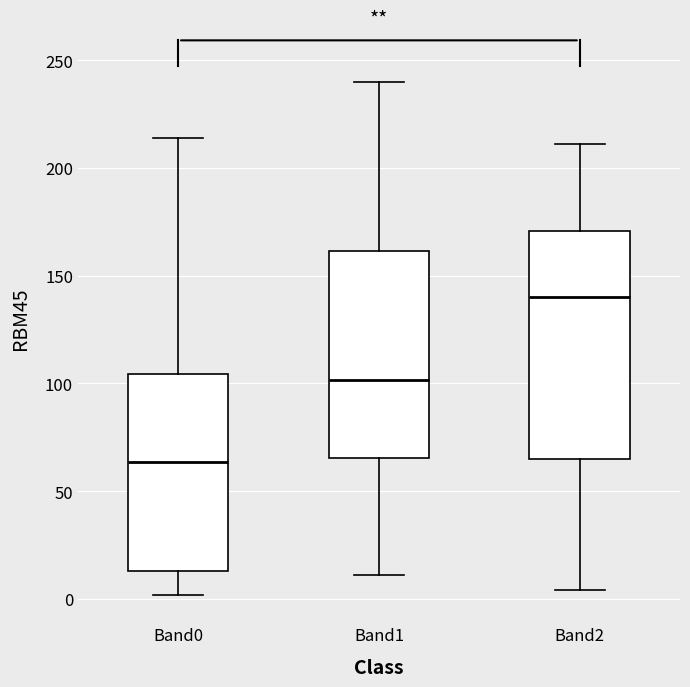

Reading left to right, read every box against the y-axis: the position of its median line, the range the box covers, and the ends of its whiskers. The values are not printed on the chart, so give them approximately, as read against the axis.

Band0: median 65, box 15 to 105, whiskers 0 to 215
Band1: median 100, box 65 to 160, whiskers 10 to 240
Band2: median 140, box 65 to 170, whiskers 5 to 210